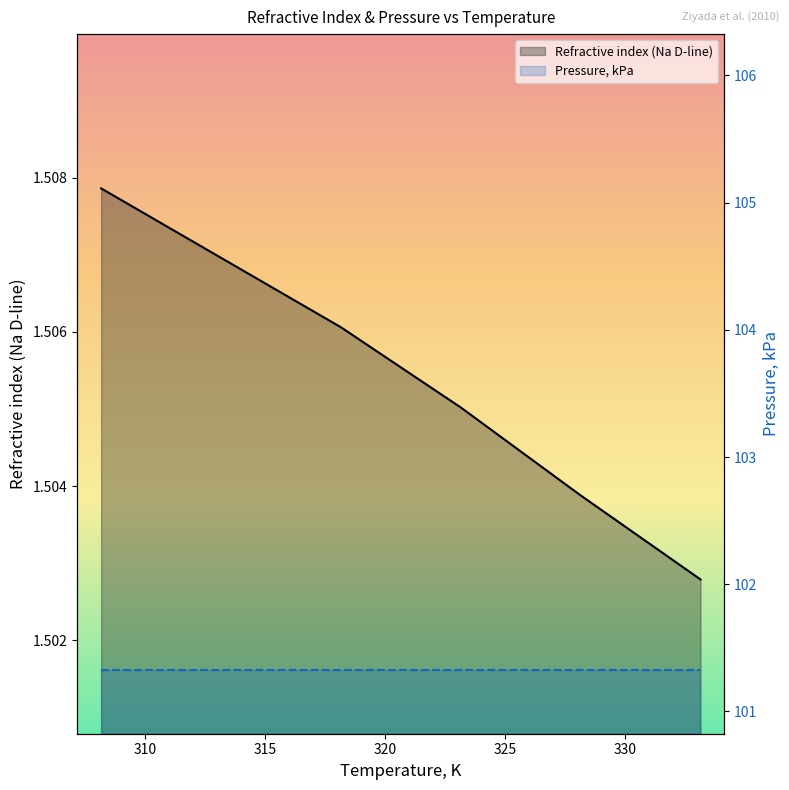

True or false: Refractive index (Na D-line) and Pressure, kPa intersect in this chart.

False